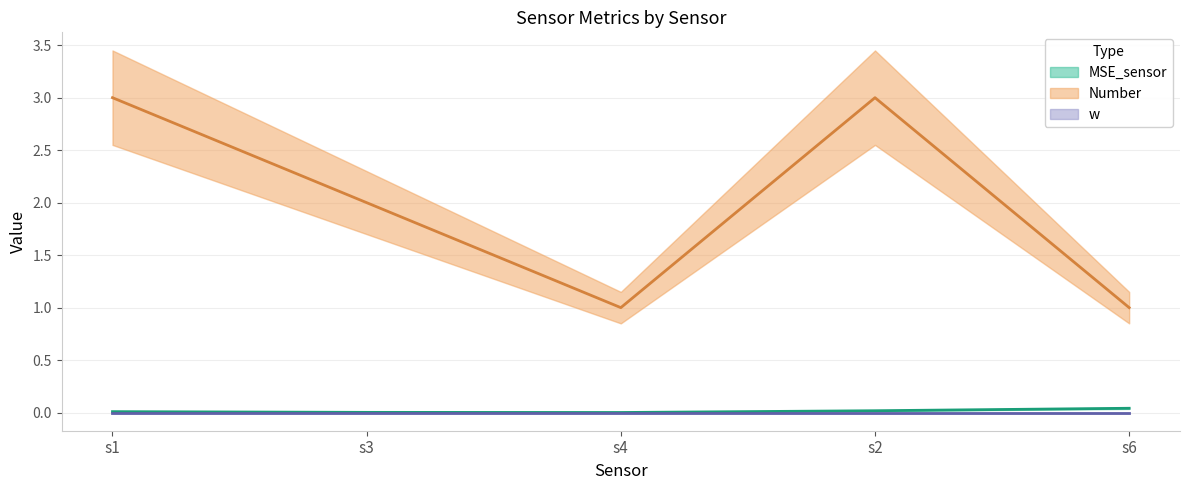

The MSE_sensor (line) series shows 0.0 at s1. True or false?

False